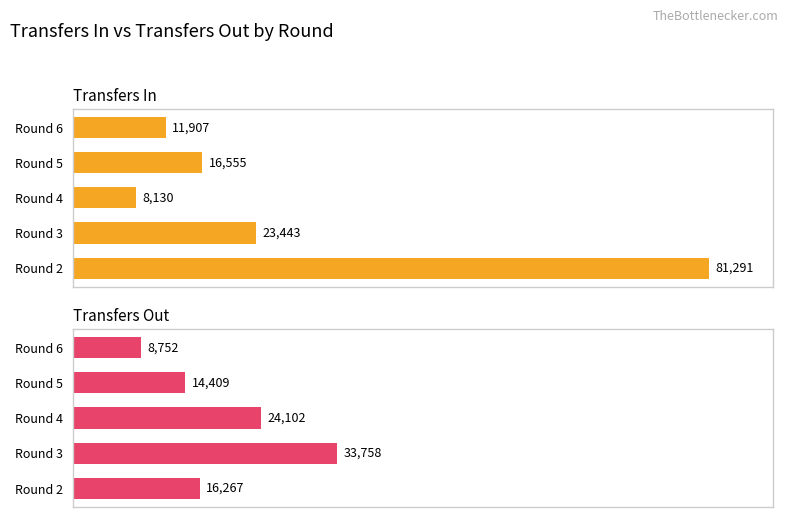

Is the value of transfers_out at Round 3 greater than the value of transfers_in at Round 3?

Yes